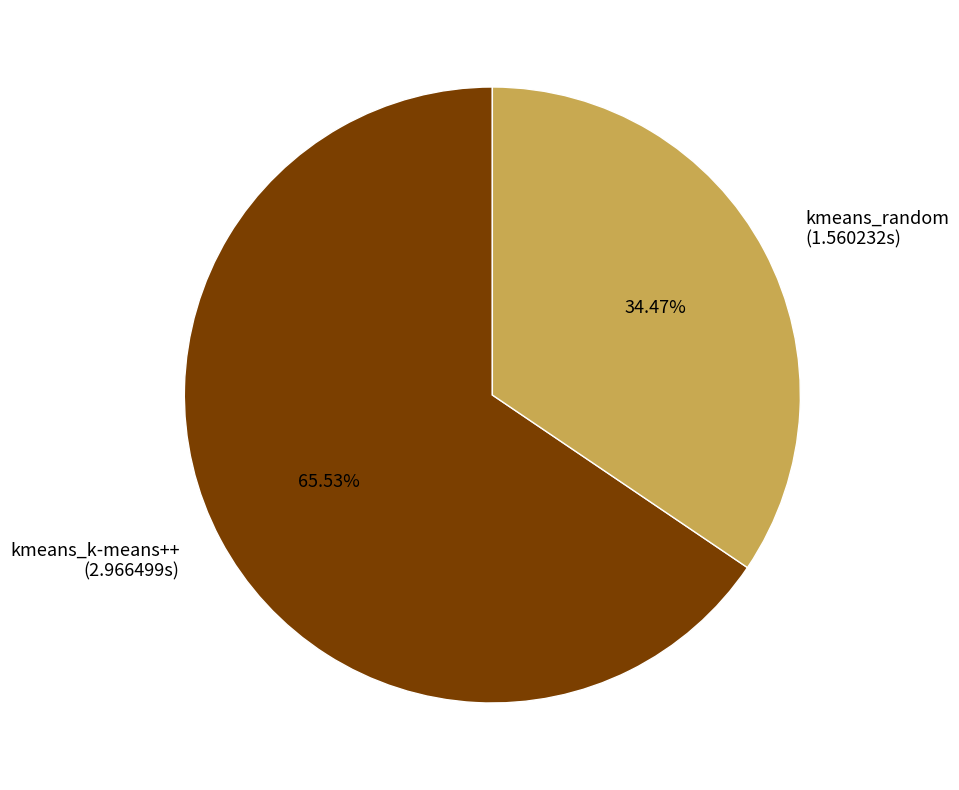

How many segments does this pie chart have?

2